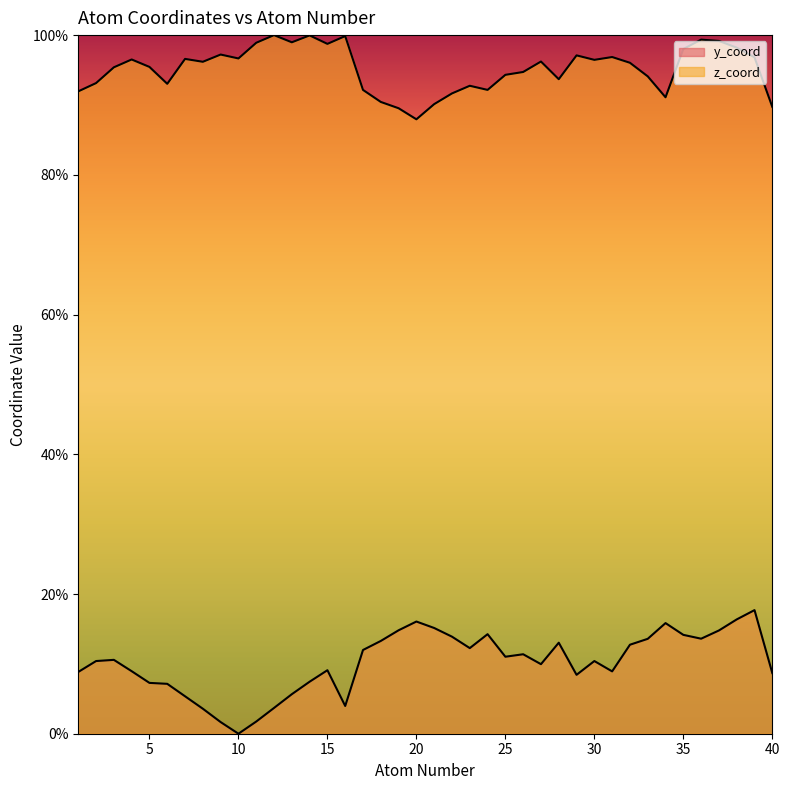

At which category is the sum across all series the highest?

38